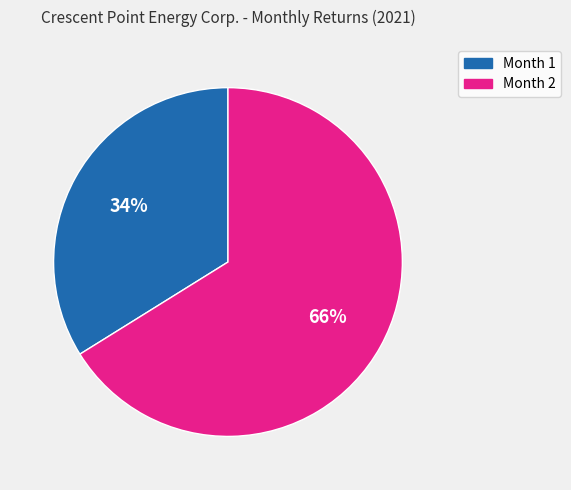

To the nearest percent, what portion does Month 1 represent?

34%